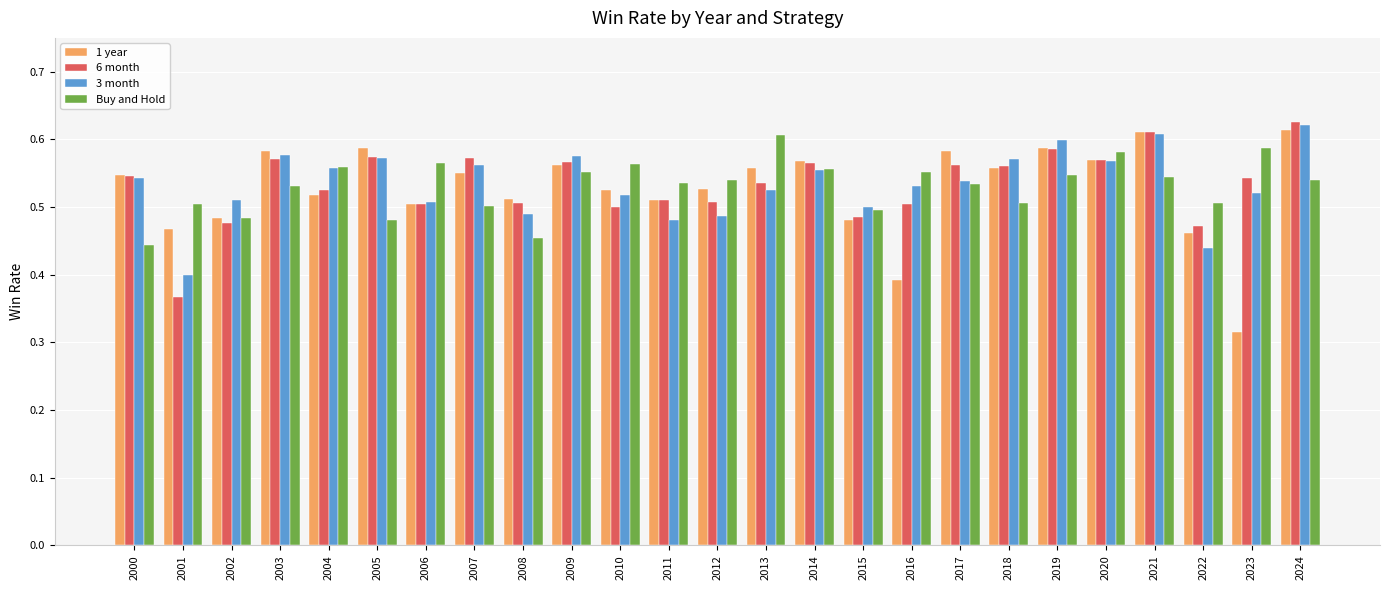

What is the sum of the 6 month values at 2023 and 2002?

1.0